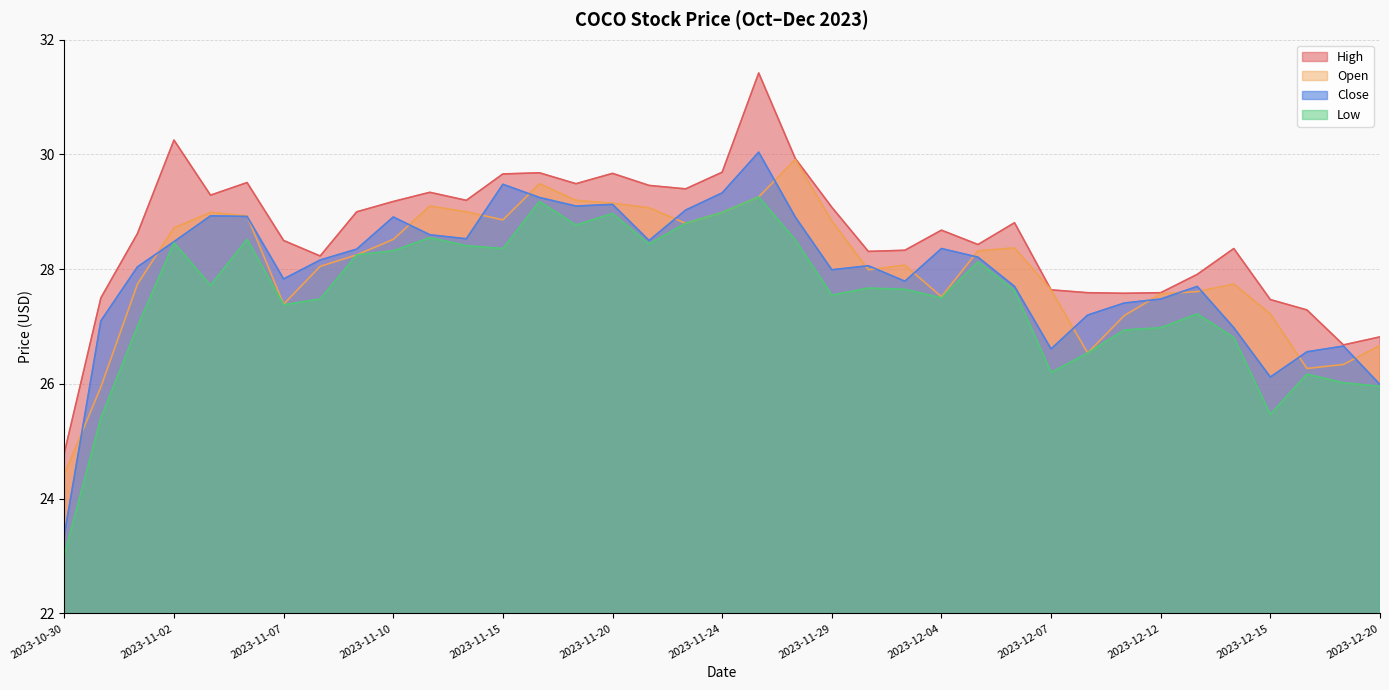

Rank the series by their maximum value, from highest to lowest.

High, Close, Open, Low